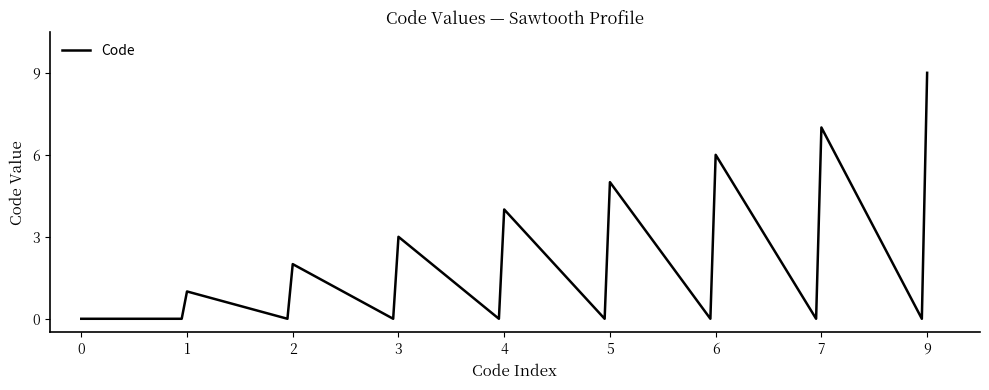

What is the difference between the maximum and minimum values?

9